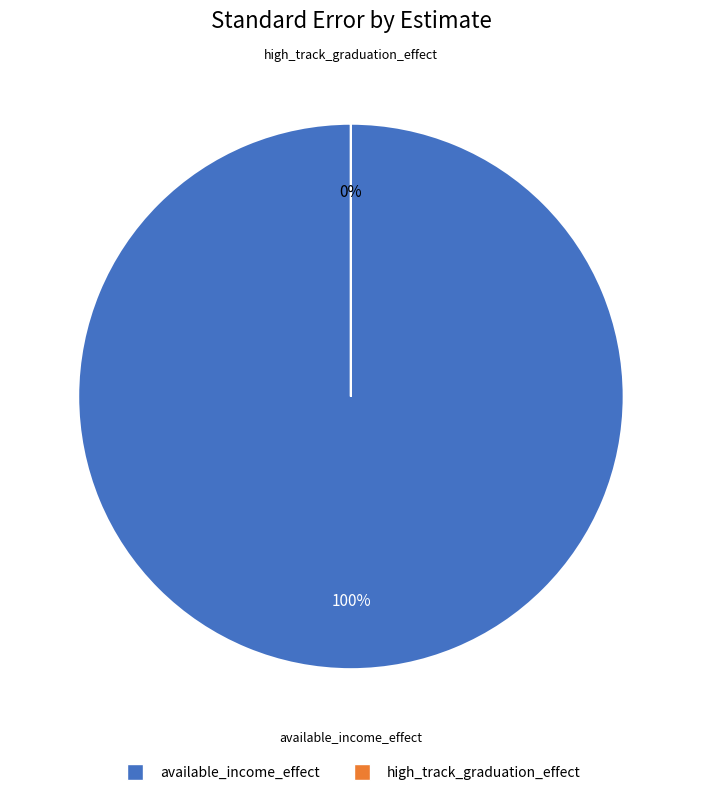

Does any single category account for the majority?

Yes